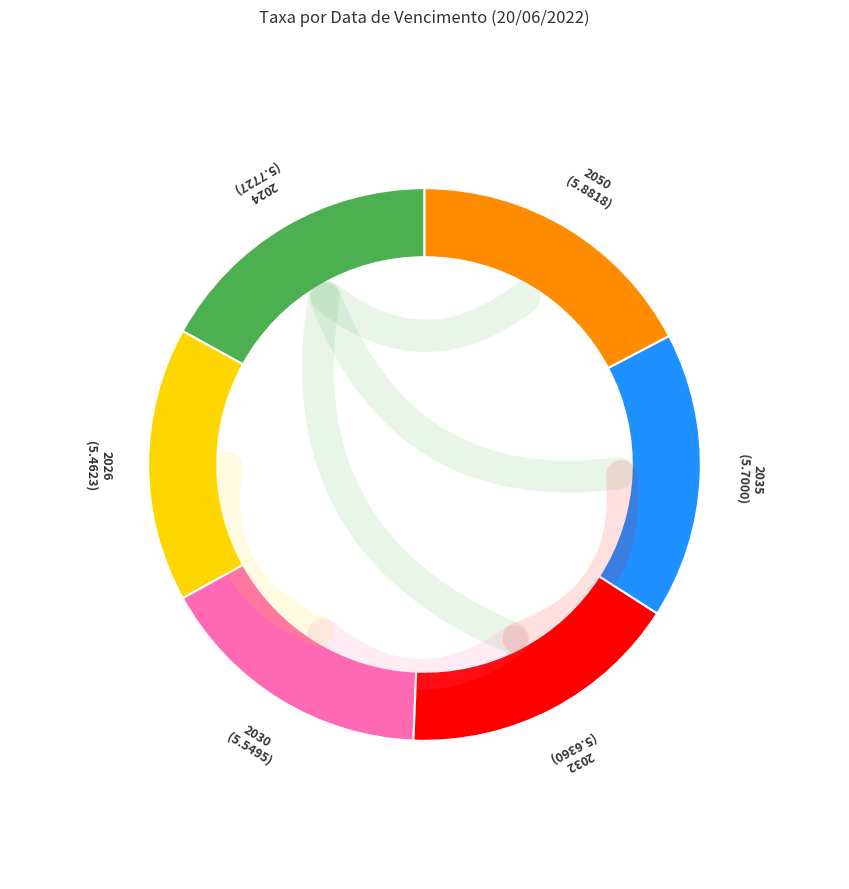

The 2030 slice represents 9% of the pie. True or false?

False